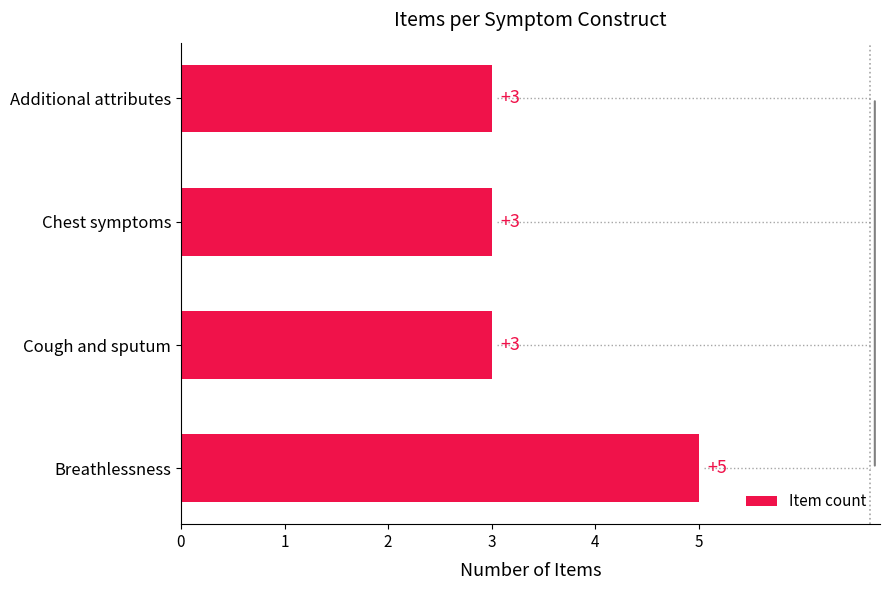

Which label corresponds to the largest value in the chart?

Breathlessness